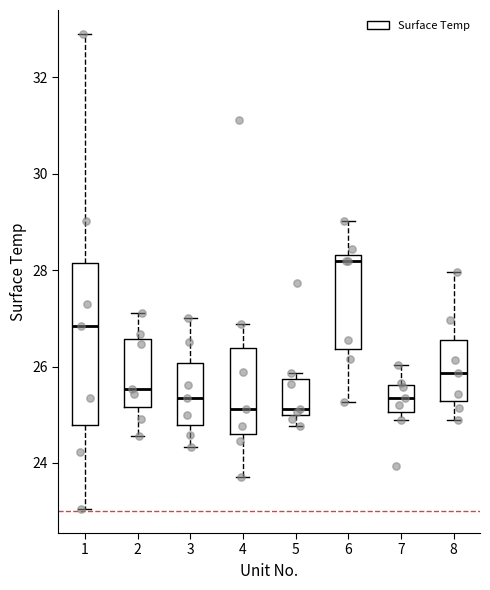

Reading left to right, transcribe this box plot: for each box, give where its median line is, the range the box spans, and where its two whiskers end, as read against the y-axis. The values are not printed on the chart, so give them approximately, as read against the axis.

1: median 26.8, box 24.8 to 28.2, whiskers 23.0 to 33.0
2: median 25.6, box 25.2 to 26.6, whiskers 24.6 to 27.2
3: median 25.4, box 24.8 to 26.0, whiskers 24.4 to 27.0
4: median 25.2, box 24.6 to 26.4, whiskers 23.8 to 26.8
5: median 25.2, box 25.0 to 25.8, whiskers 24.8 to 25.8 (just above the box's upper edge)
6: median 28.2, box 26.4 to 28.4, whiskers 25.2 to 29.0
7: median 25.4, box 25.0 to 25.6, whiskers 24.8 to 26.0
8: median 25.8, box 25.2 to 26.6, whiskers 25.0 to 28.0